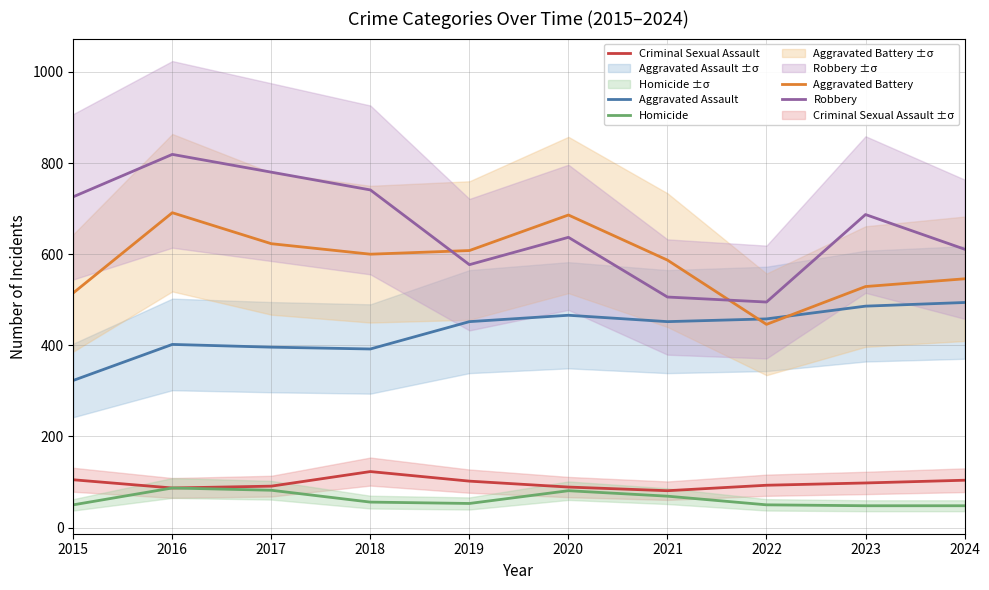

True or false: Homicide has a value of 50 at 2015.

True